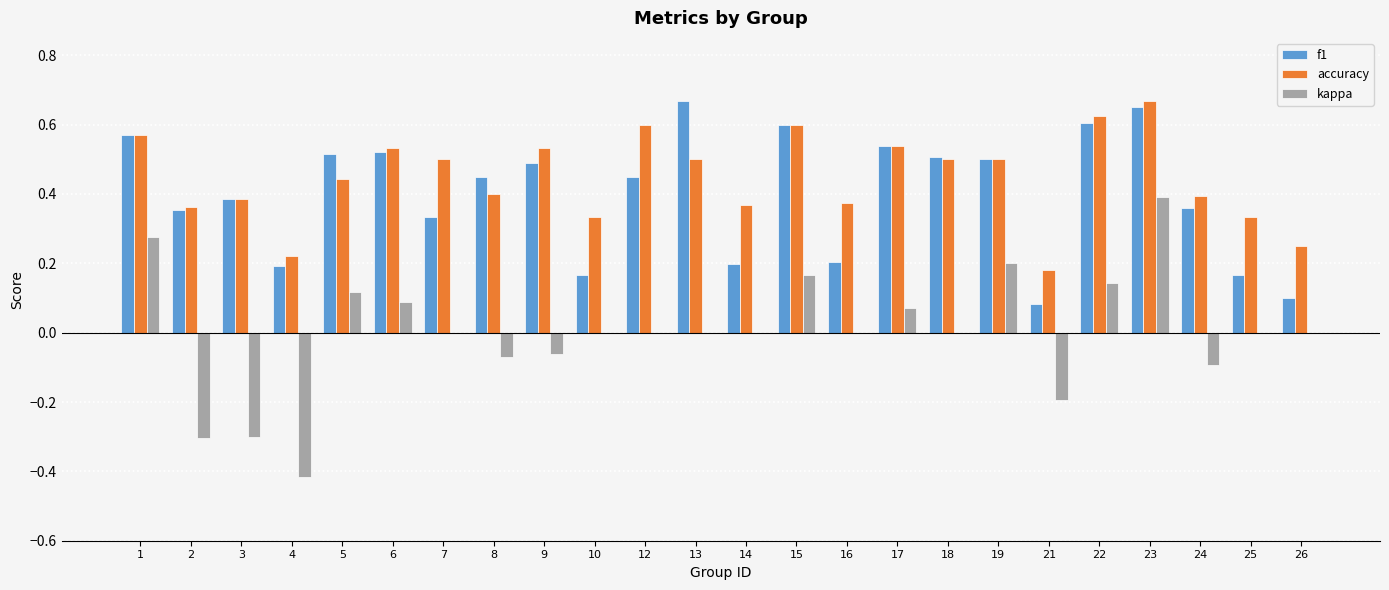

Are the bars horizontal?

No